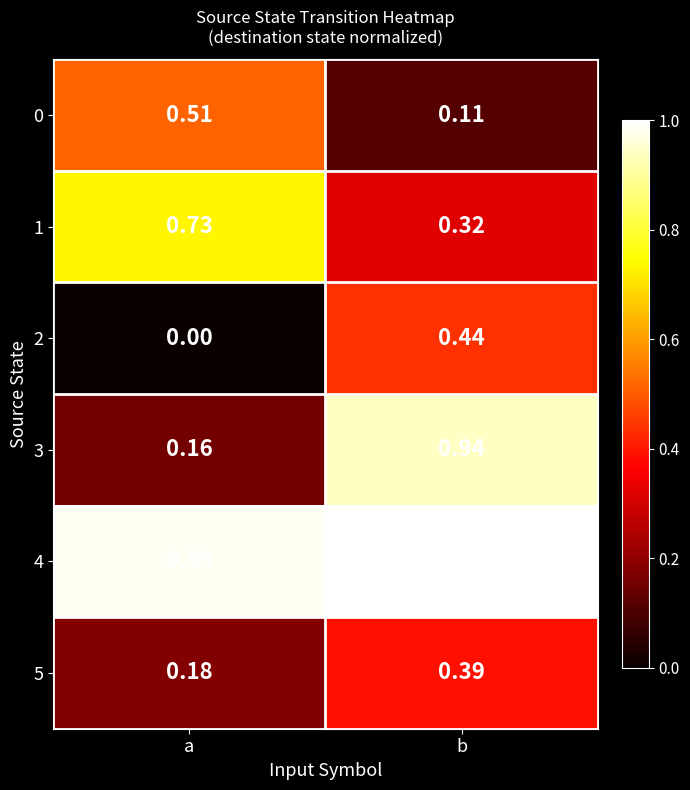

Is the value of 4 at a greater than the value of 2 at a?

Yes